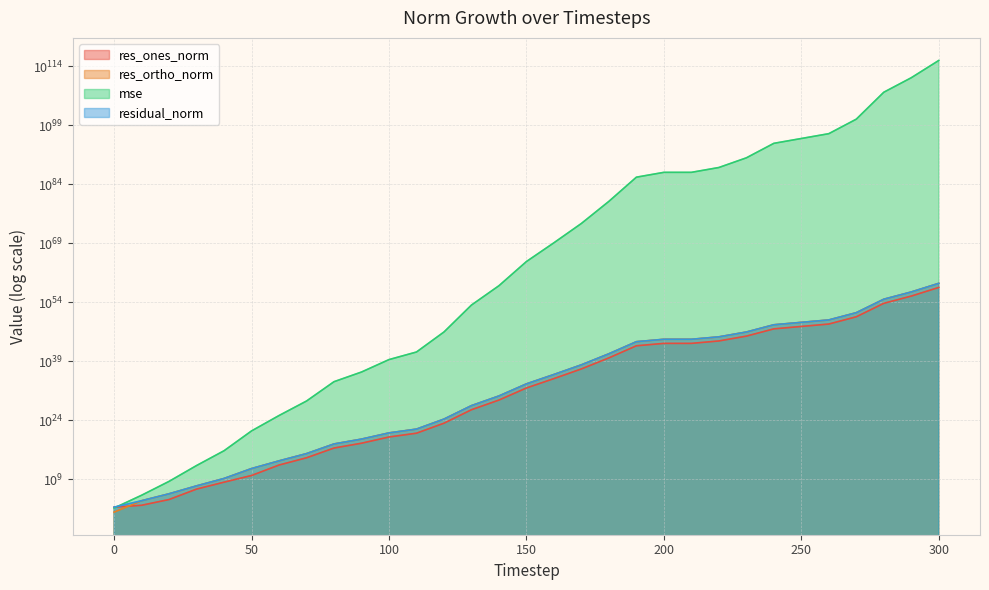

At which category is the sum across all series the highest?

300